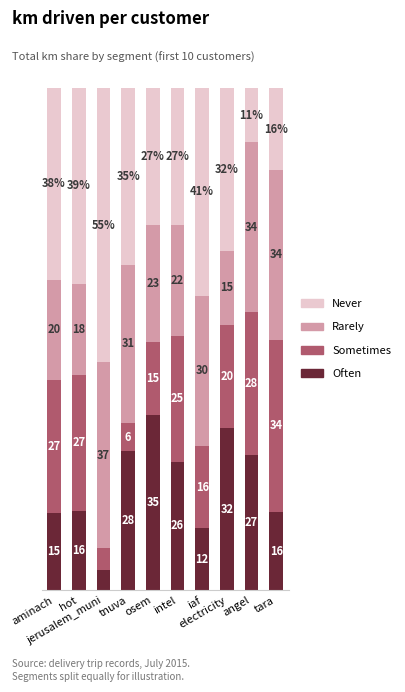

What position from the right is angel?

2